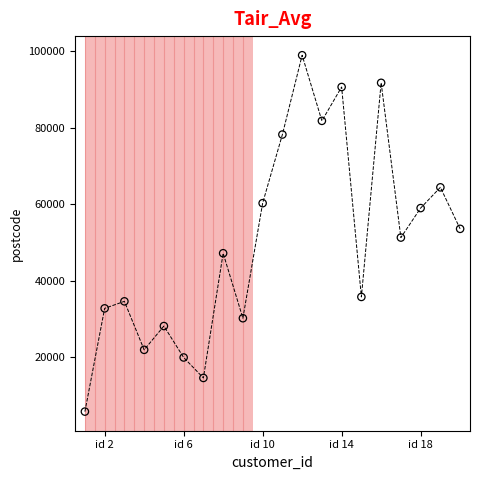

What is the range of X values (max minus min)?

19